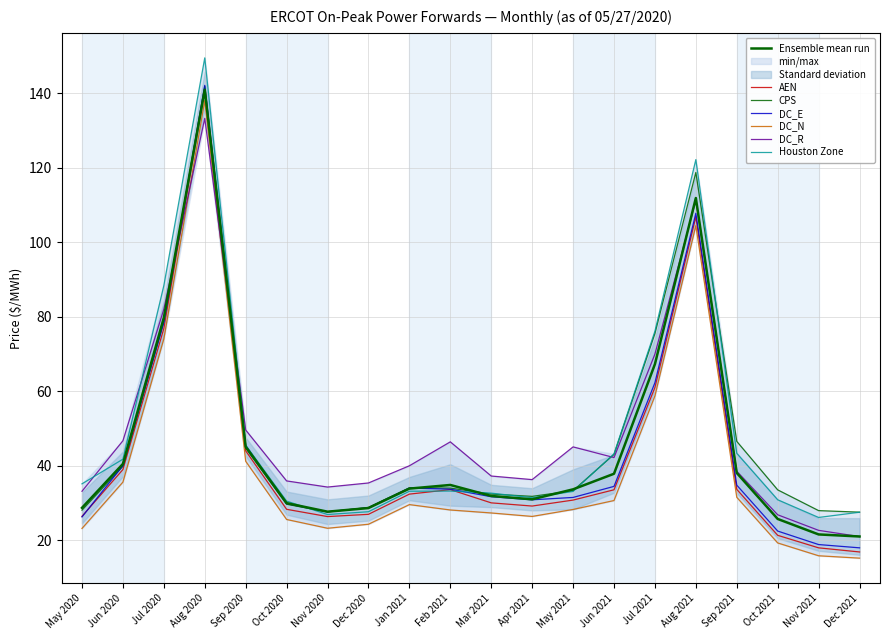

Where is DC_R nearest to the value 77?

Jul 2020